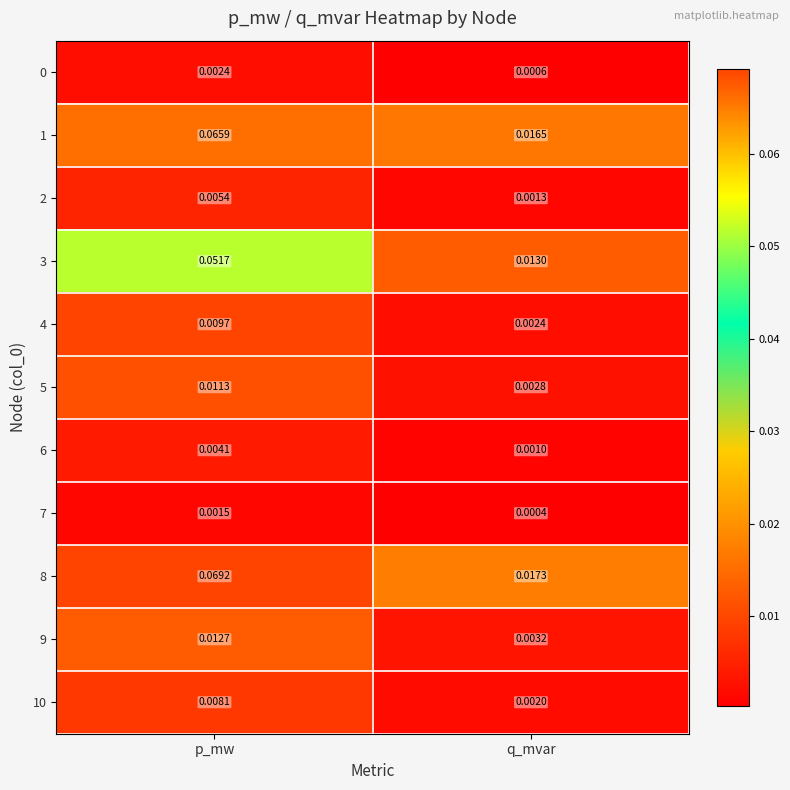

At which label is 8 closest to 0?

q_mvar